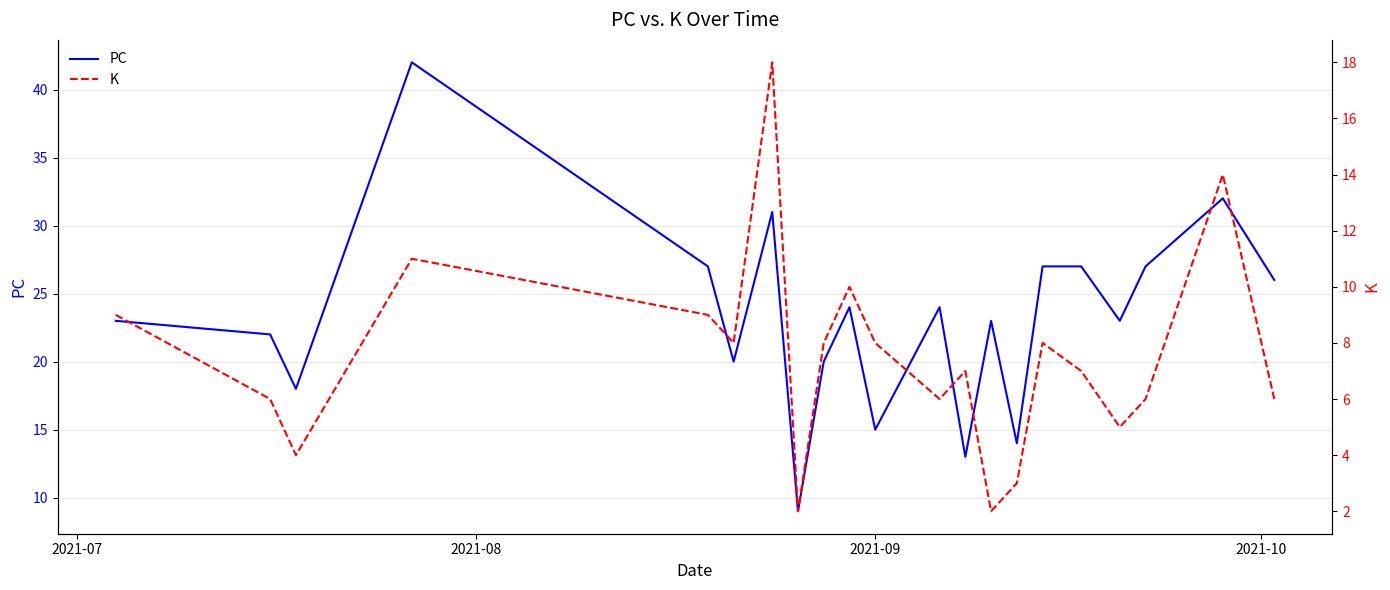

What are all the series names shown in the legend?

PC, K